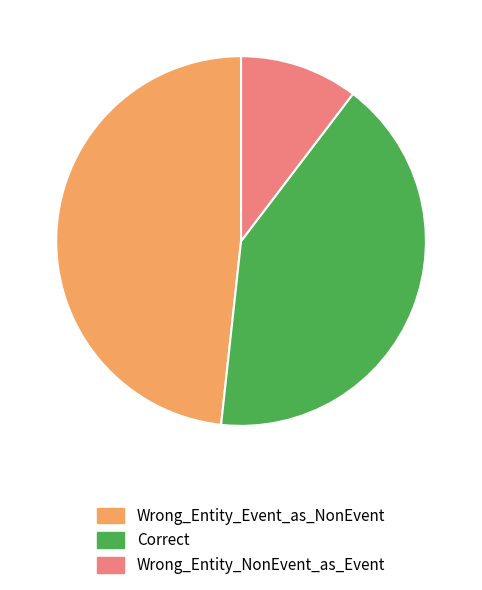

Do Wrong_Entity_NonEvent_as_Event and Wrong_Entity_Event_as_NonEvent together represent more than half of the pie?

Yes